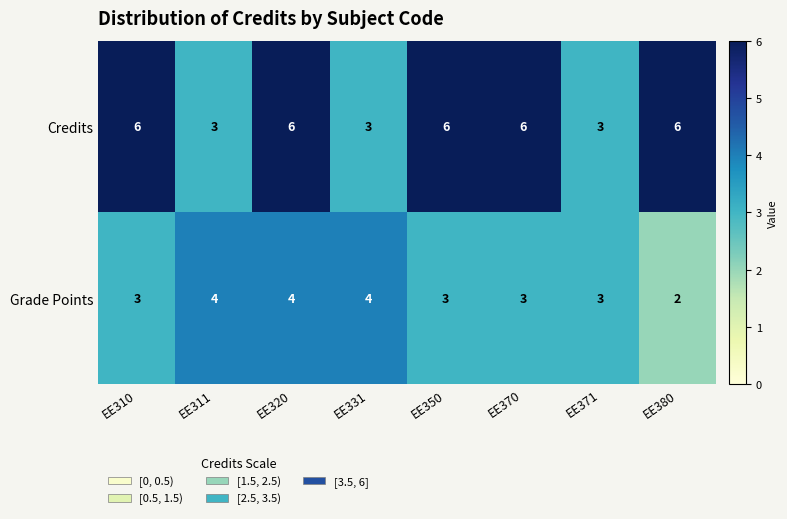

What is the sum of the Grade Points values at EE371 and EE311?

7